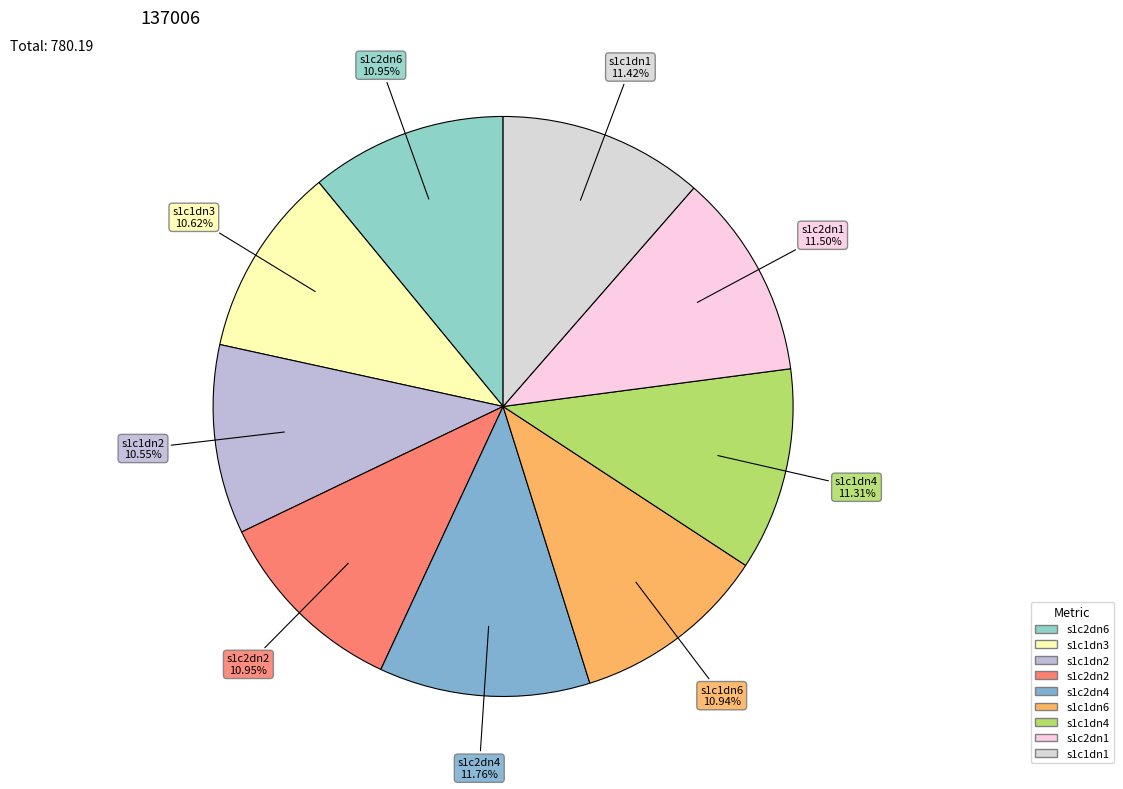

Is there any slice that represents more than half of the pie?

No